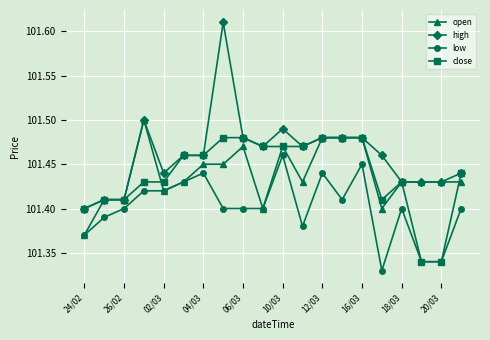

List the series in order of their peak value, highest first.

high, open, close, low